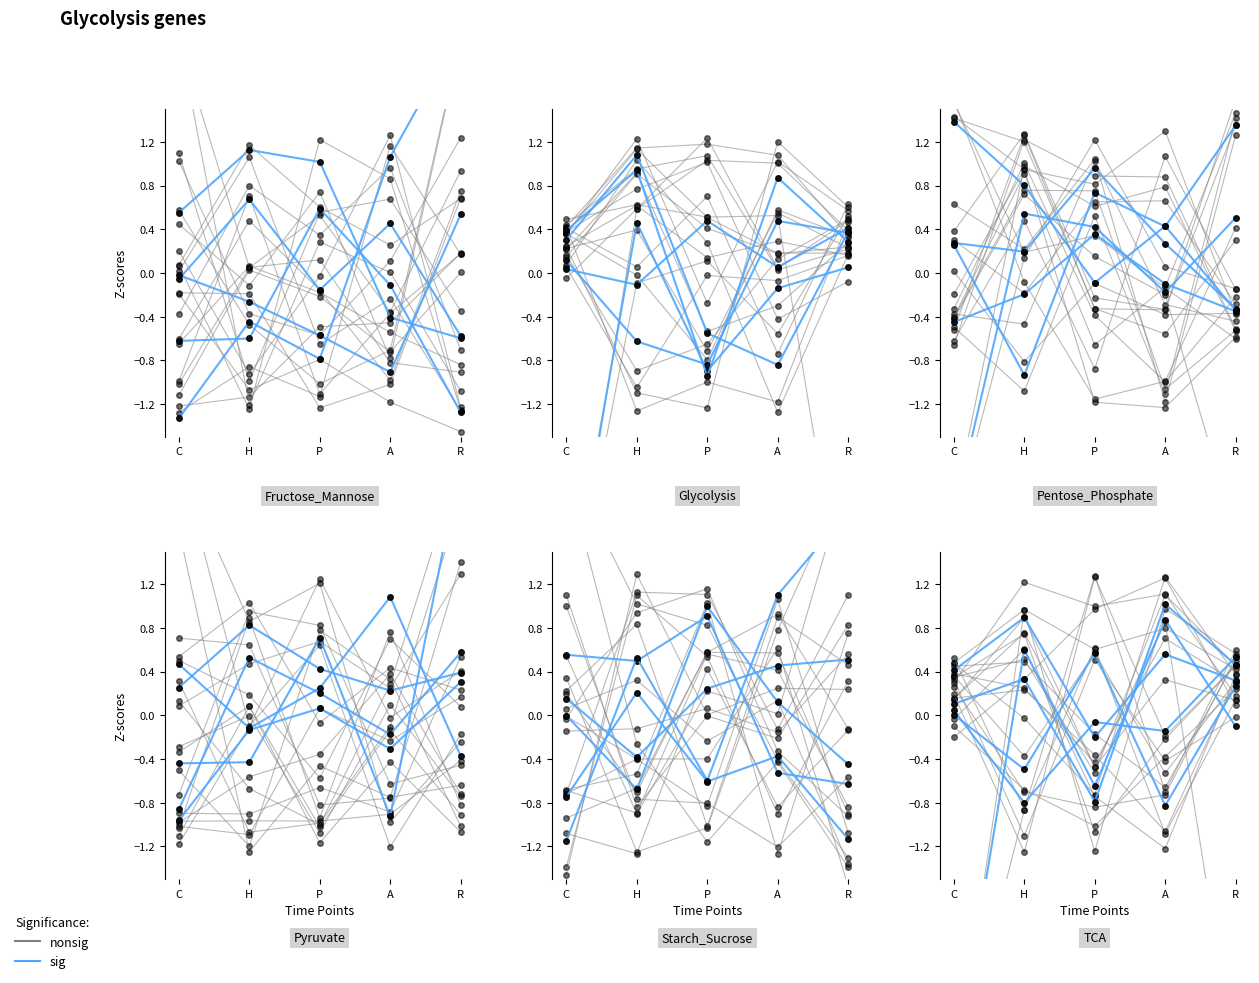

Is it true that nonsig equals -1.7 at A?

False